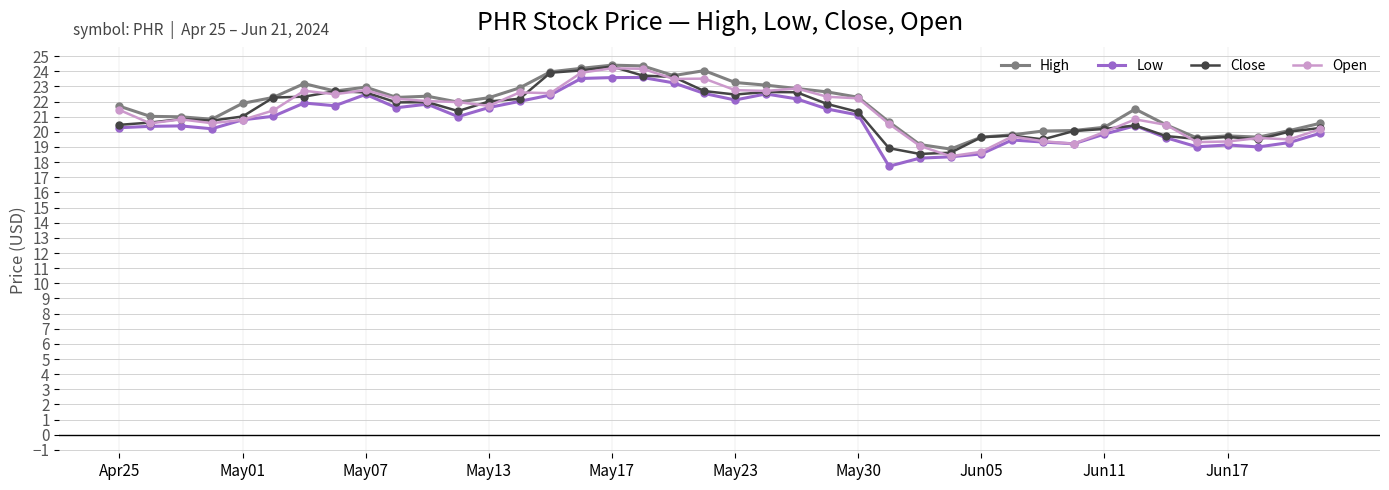

What is the minimum value for High?

18.9